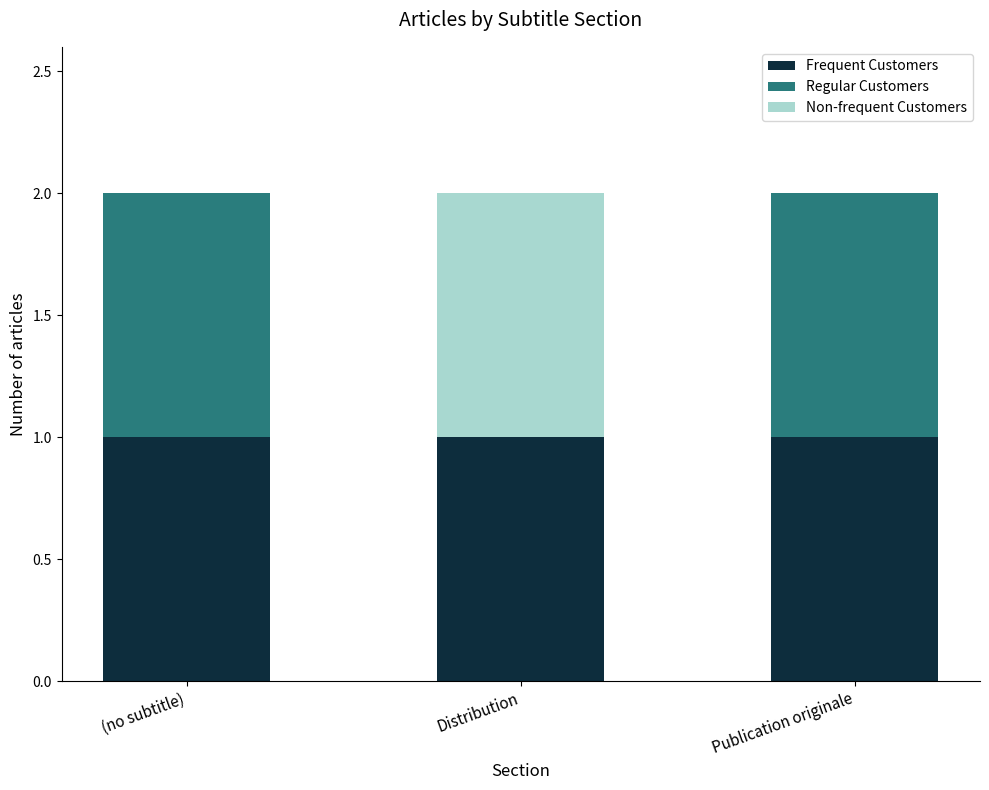

Reading left to right, transcribe the values for Frequent Customers.

(no subtitle)=1	Distribution=1	Publication originale=1